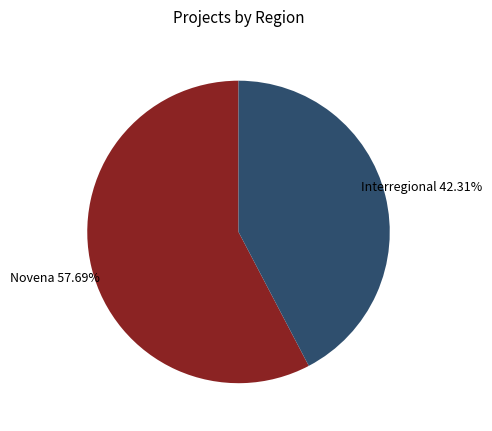

Rank the categories by value from highest to lowest.

Novena, Interregional